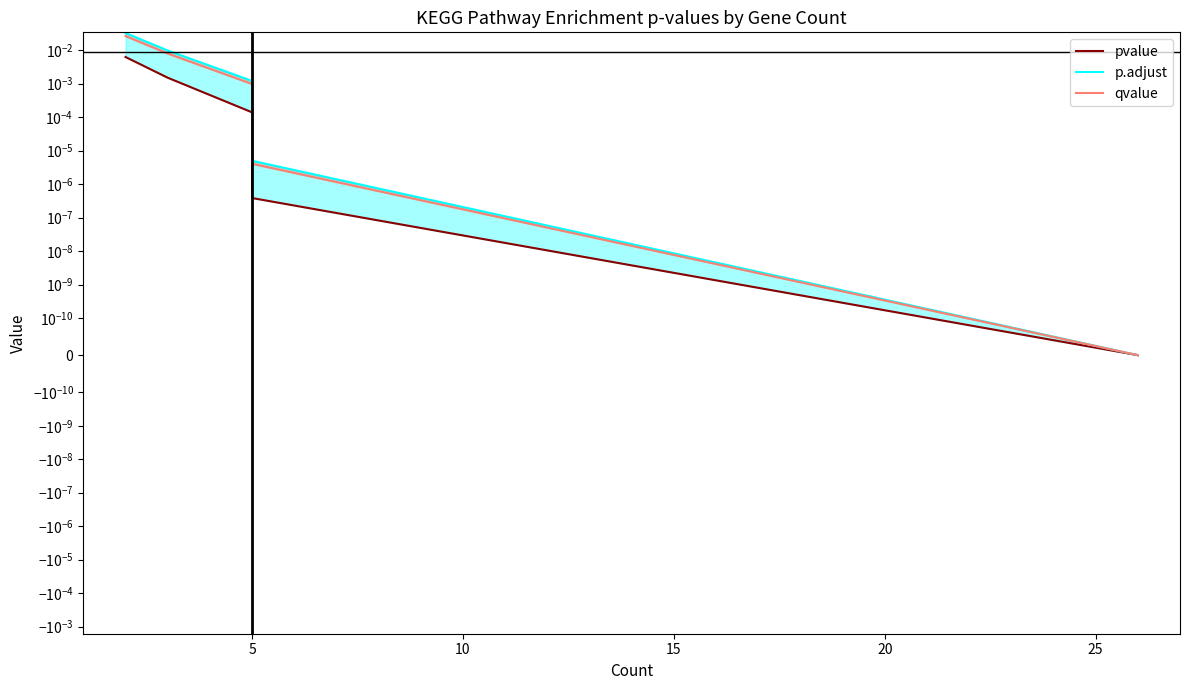

True or false: p.adjust has more than 0 points higher than both neighbors.

False